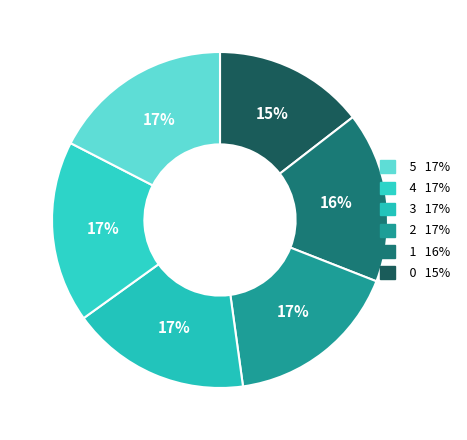

Rank the categories by value from lowest to highest.

0, 1, 2, 3, 5, 4